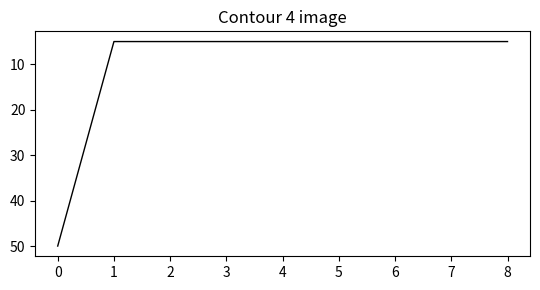

Does the chart have visible grid lines?

No